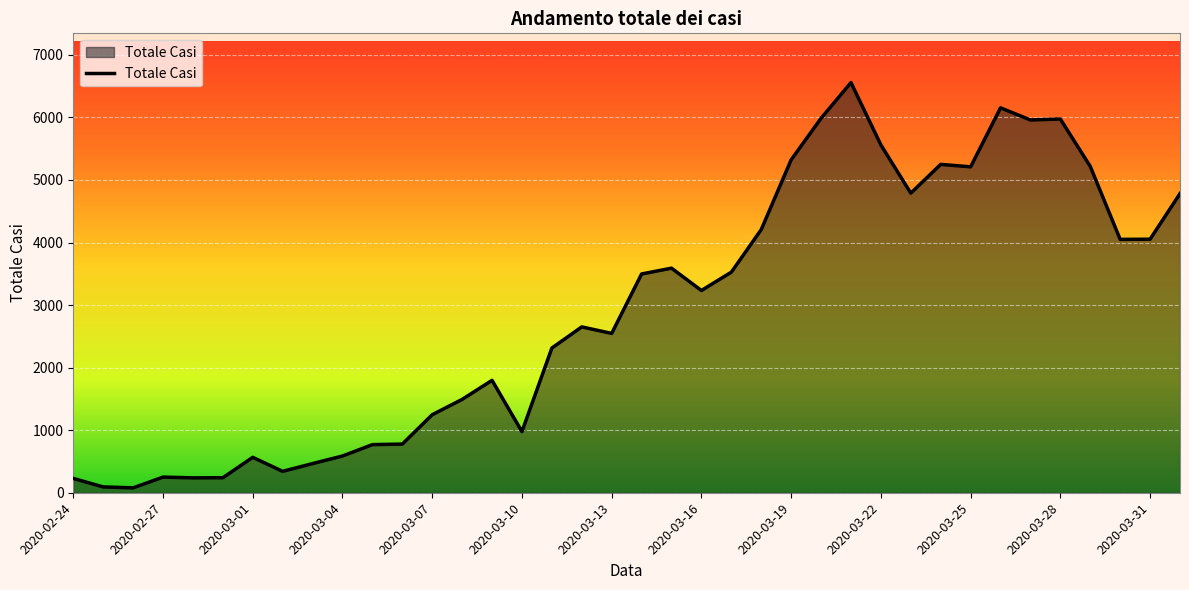

What is the maximum value shown in the chart?

6557